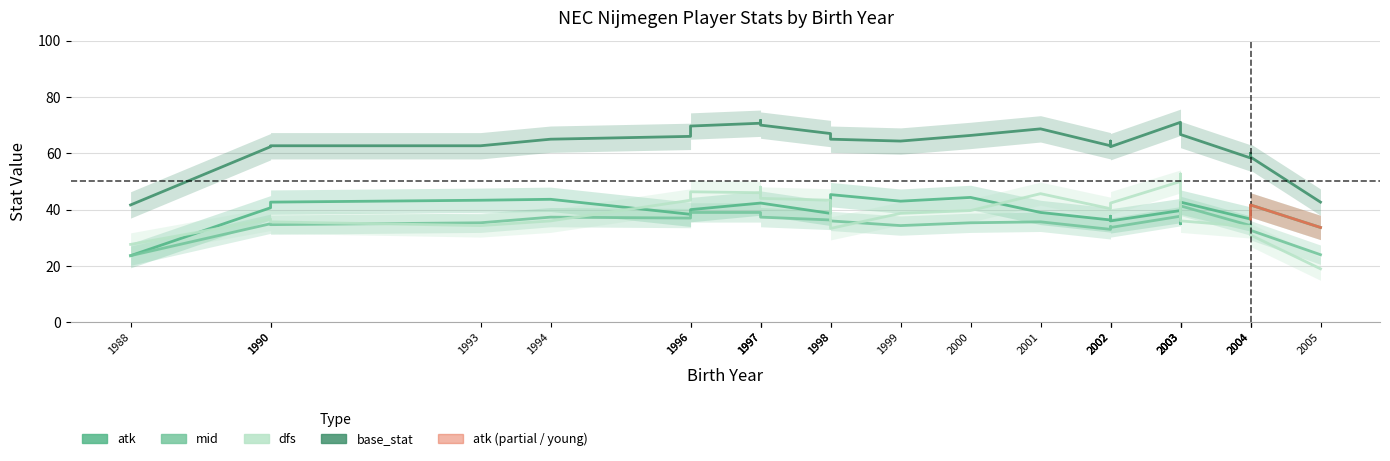

What is the total value across all series at 2005?

119.3